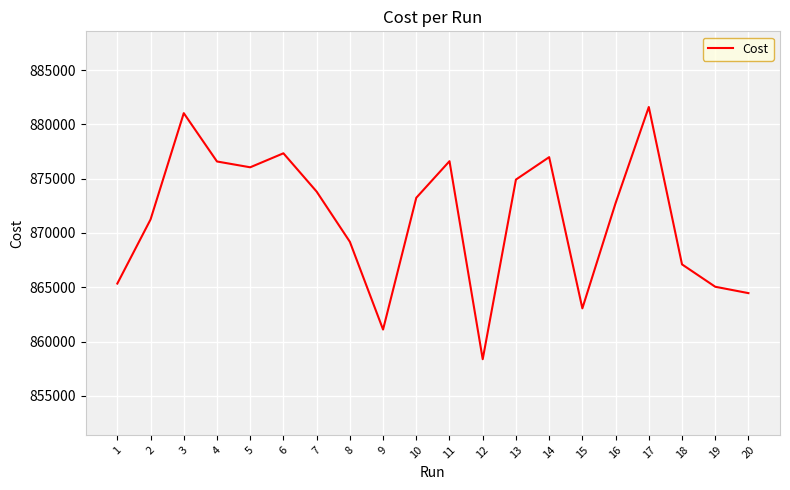

What is the sum of all values?

17425848.0